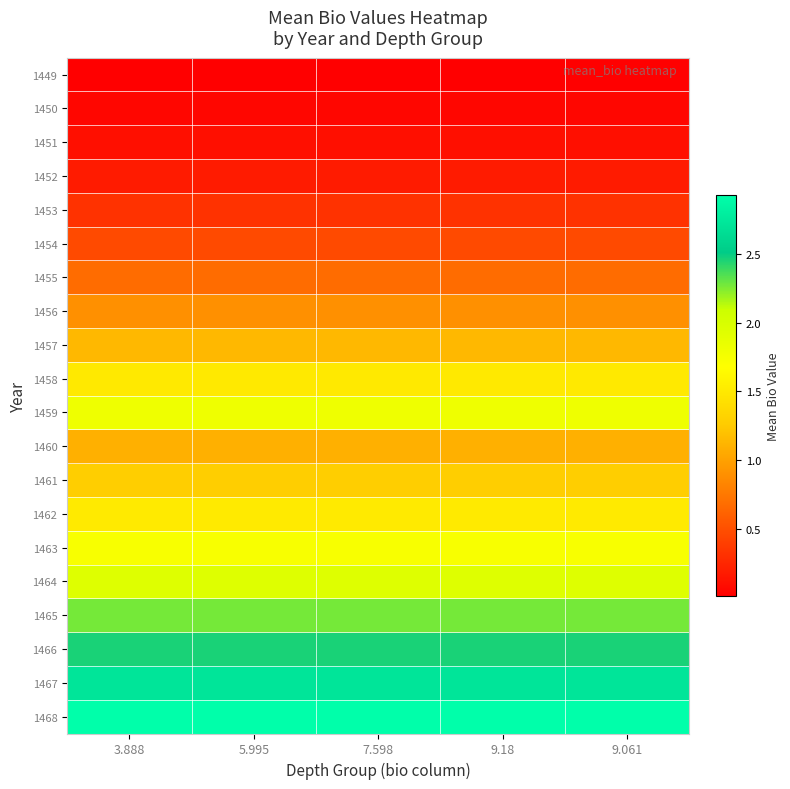

At 3.888, list the series in order from smallest to largest.

1449, 1450, 1451, 1452, 1453, 1454, 1455, 1456, 1460, 1457, 1461, 1458, 1462, 1463, 1459, 1464, 1465, 1466, 1467, 1468